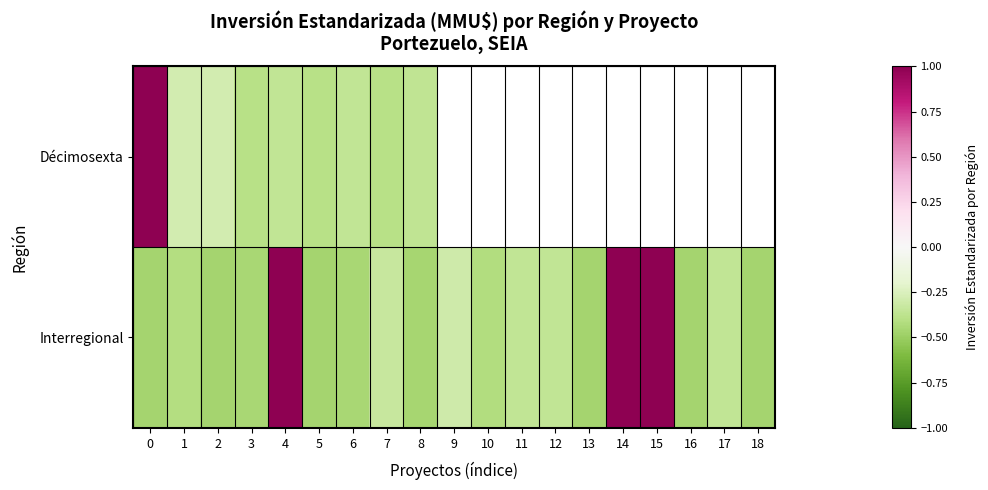

Which series has the largest total across all categories?

Interregional